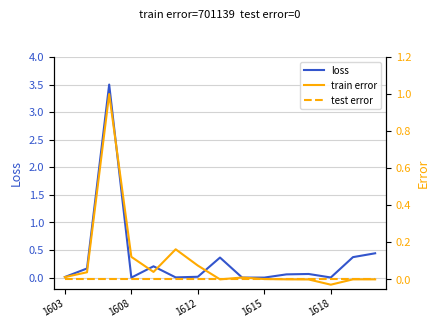

Which series has the largest total across all categories?

loss